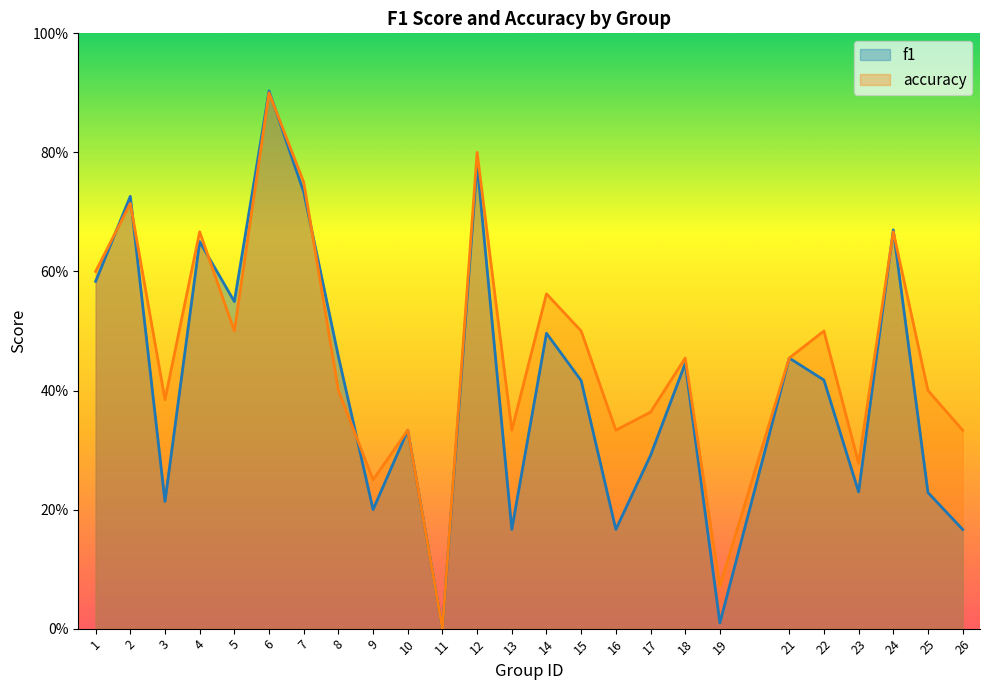

List the series in order of their overall mean, highest first.

accuracy, f1